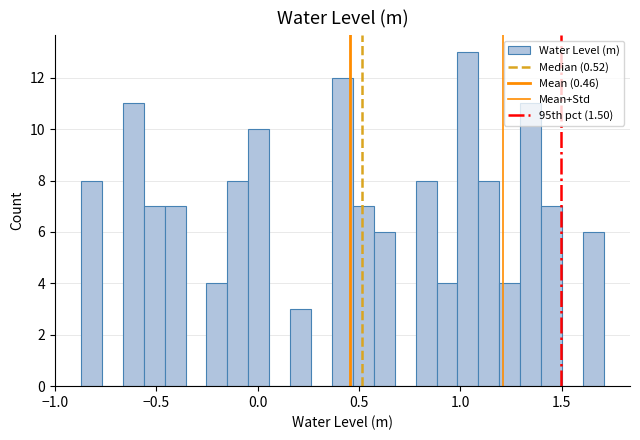

Around what value on the x-axis is the tallest bar? Give the approximate position of its centre, as read against the axis.

1.05